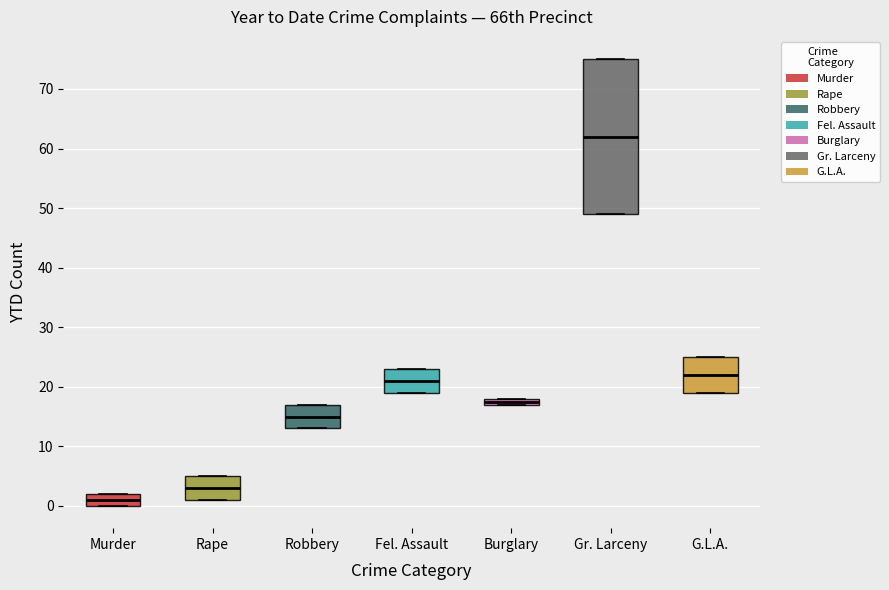

Which box's median line is the lowest?

Murder